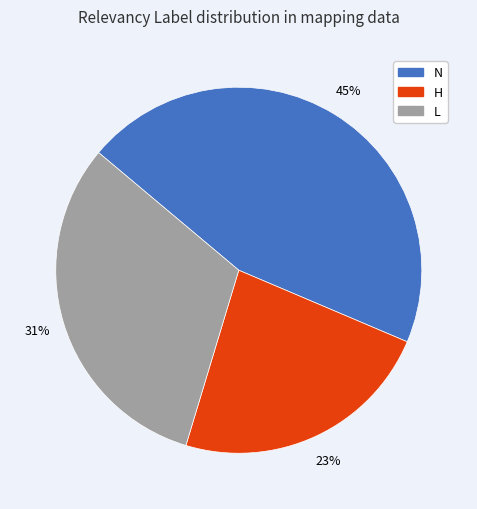

To the nearest percent, what percentage of the pie is L?

31%